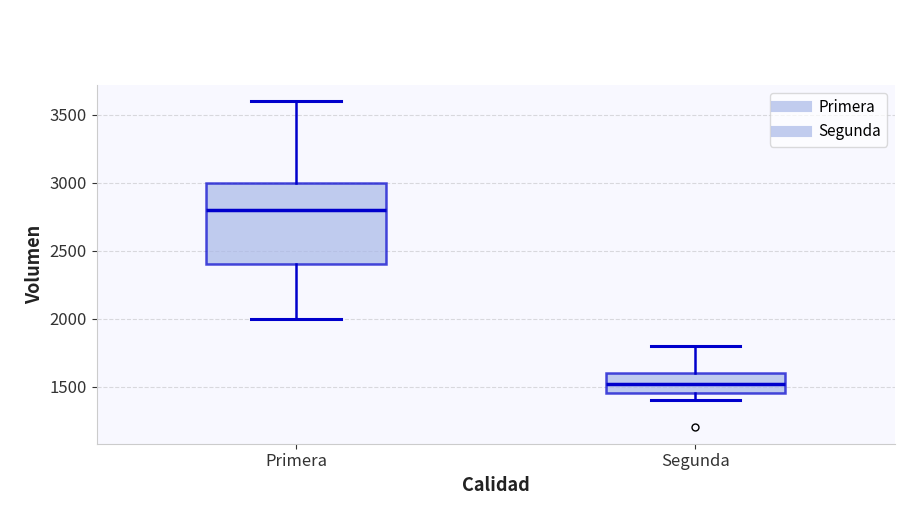

Which box's median line is the highest?

Primera